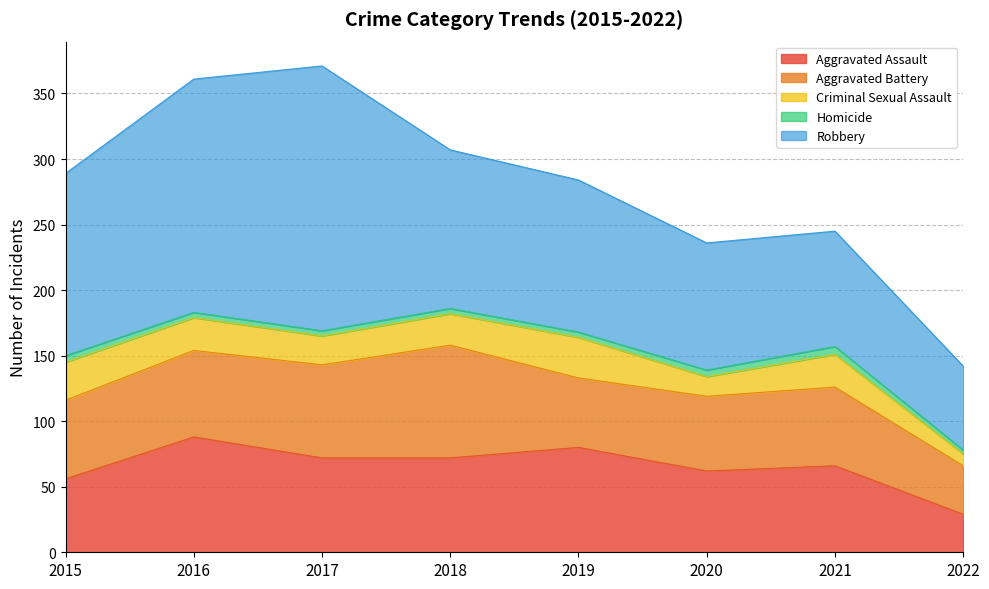

True or false: Homicide and Aggravated Assault cross at least once.

False